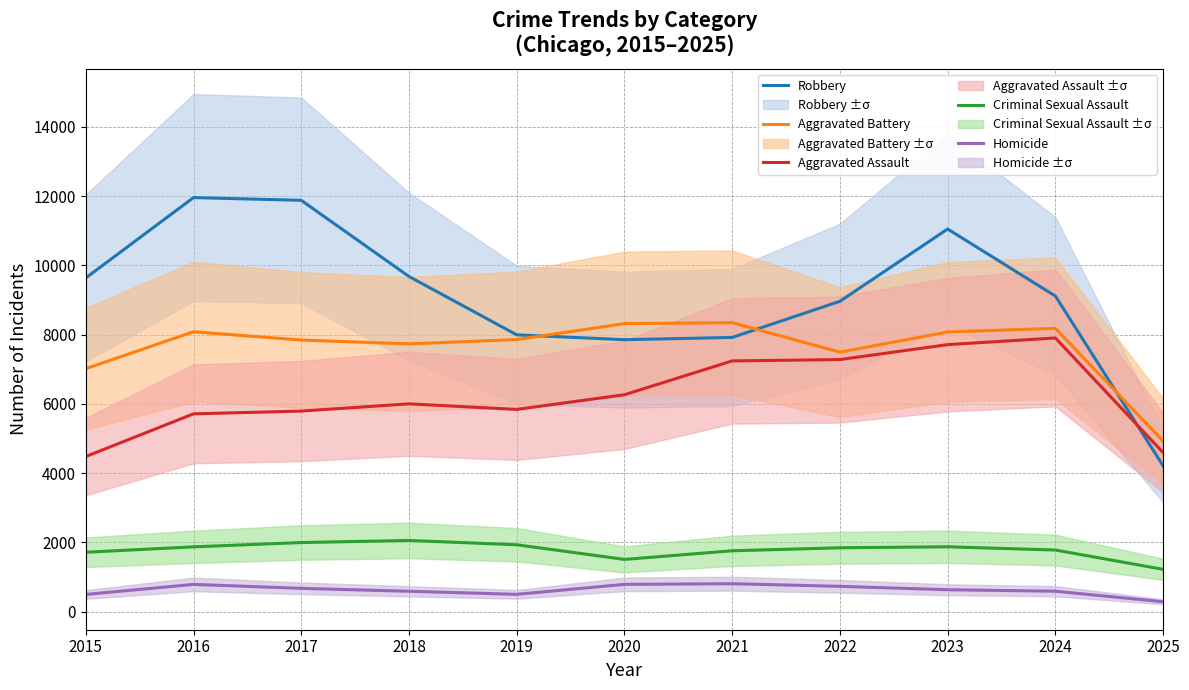

Rank the series at 2025 from highest to lowest value.

Aggravated Battery, Aggravated Assault, Robbery, Criminal Sexual Assault, Homicide